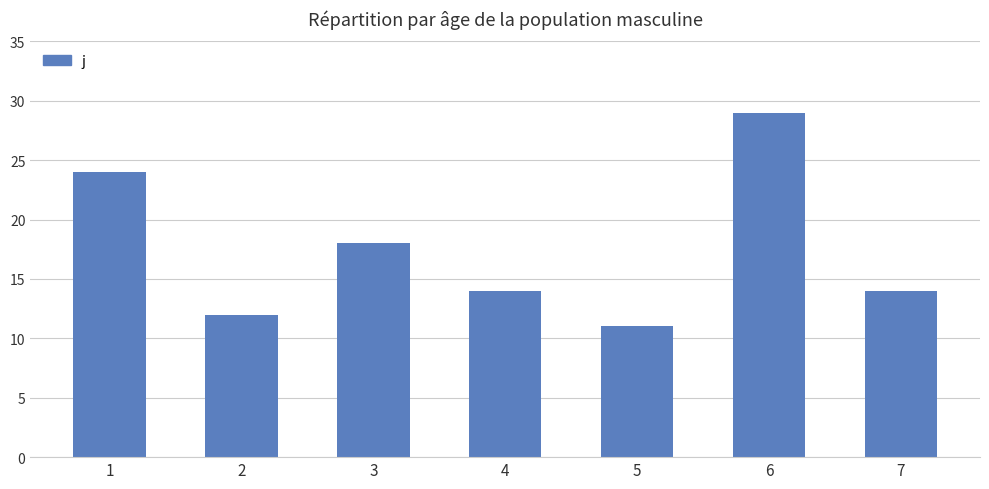

Reading left to right, what are all the values shown in this chart?

1=24	2=12	3=18	4=14	5=11	6=29	7=14